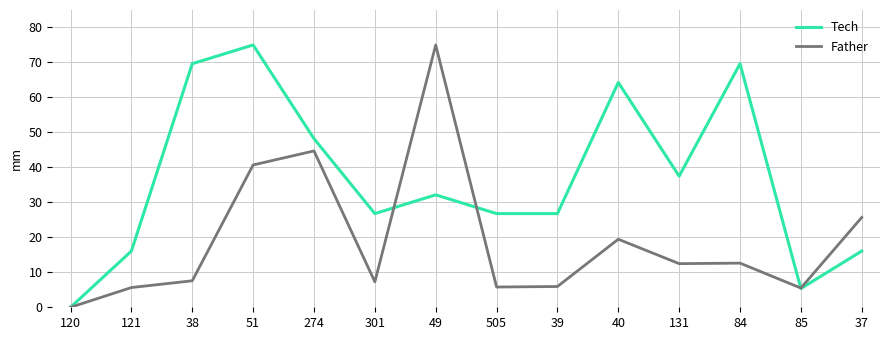

How many positive values does the Father series have?

13